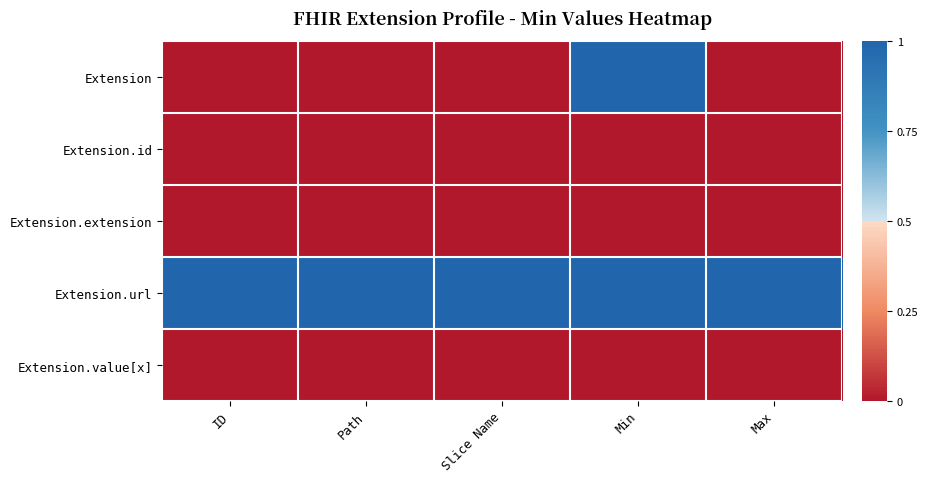

Rank the series at Min from lowest to highest value.

Extension.id, Extension.extension, Extension.value[x], Extension, Extension.url